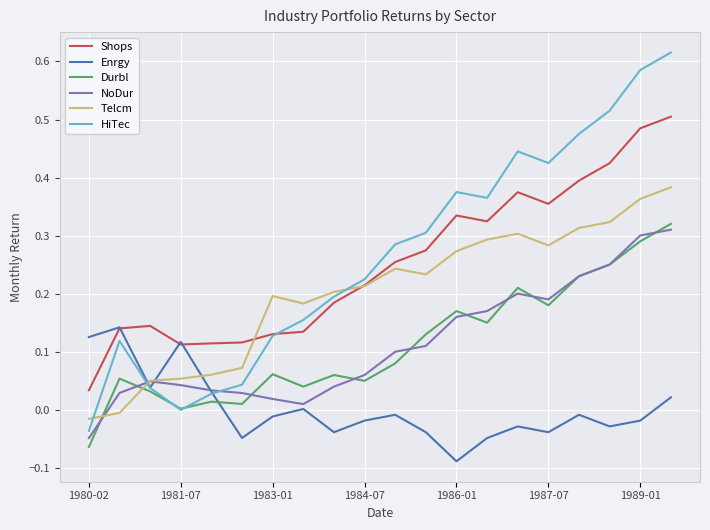

True or false: NoDur and Shops cross at least once.

False